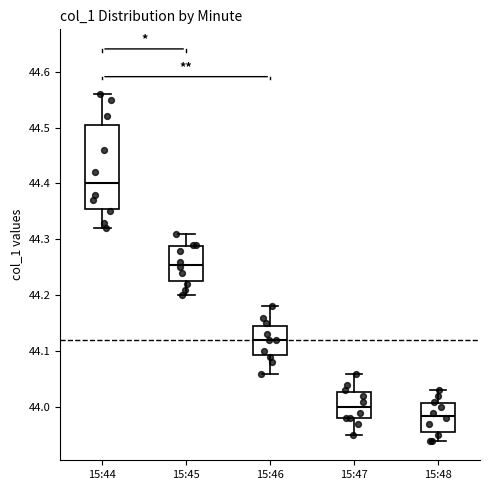

Where does the lower whisker of the box for 15:47 end on the y-axis? The values are not printed on the chart, so give them approximately, as read against the axis.

43.95